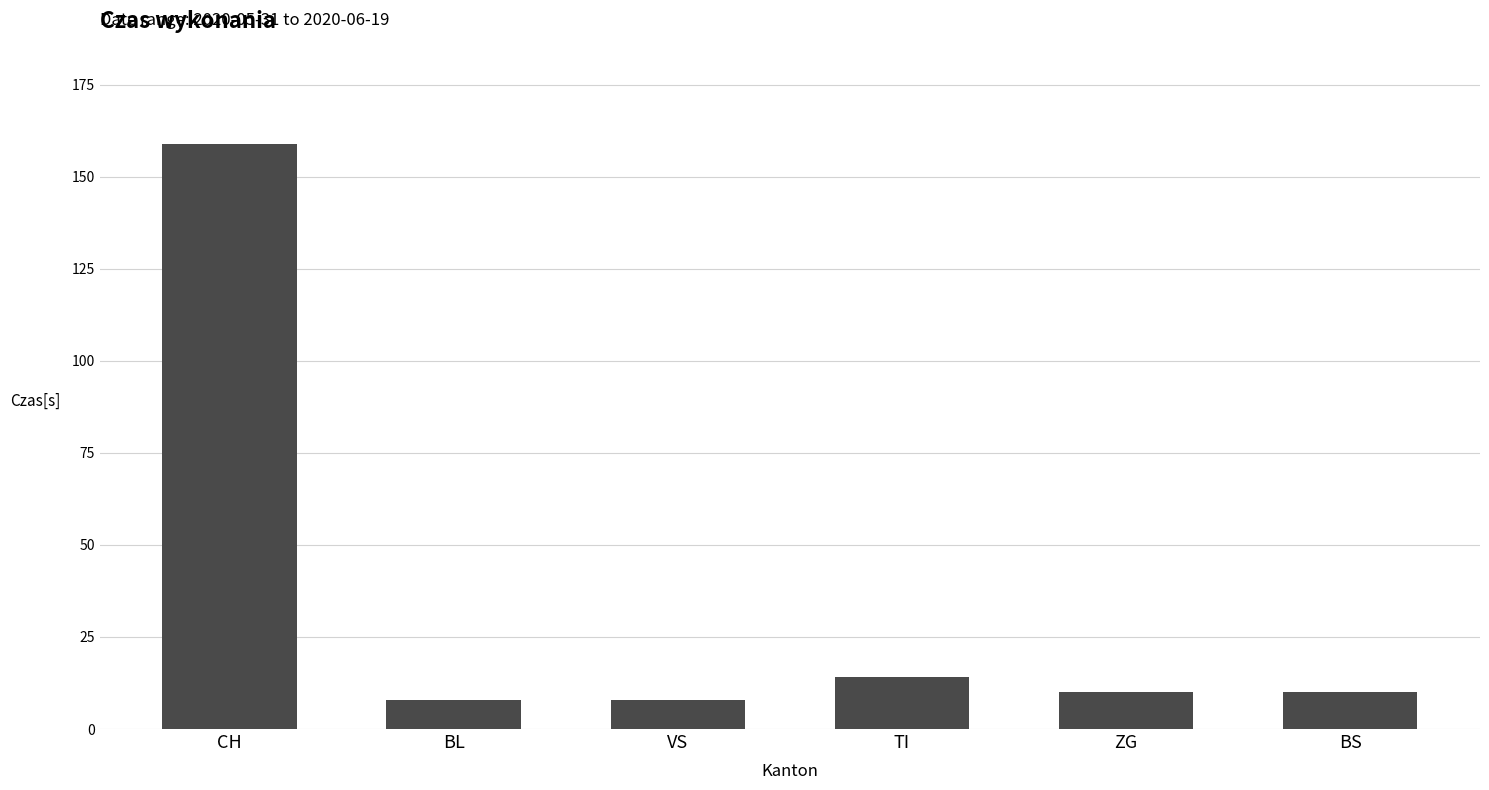

Where is the data nearest to the value 83?

TI